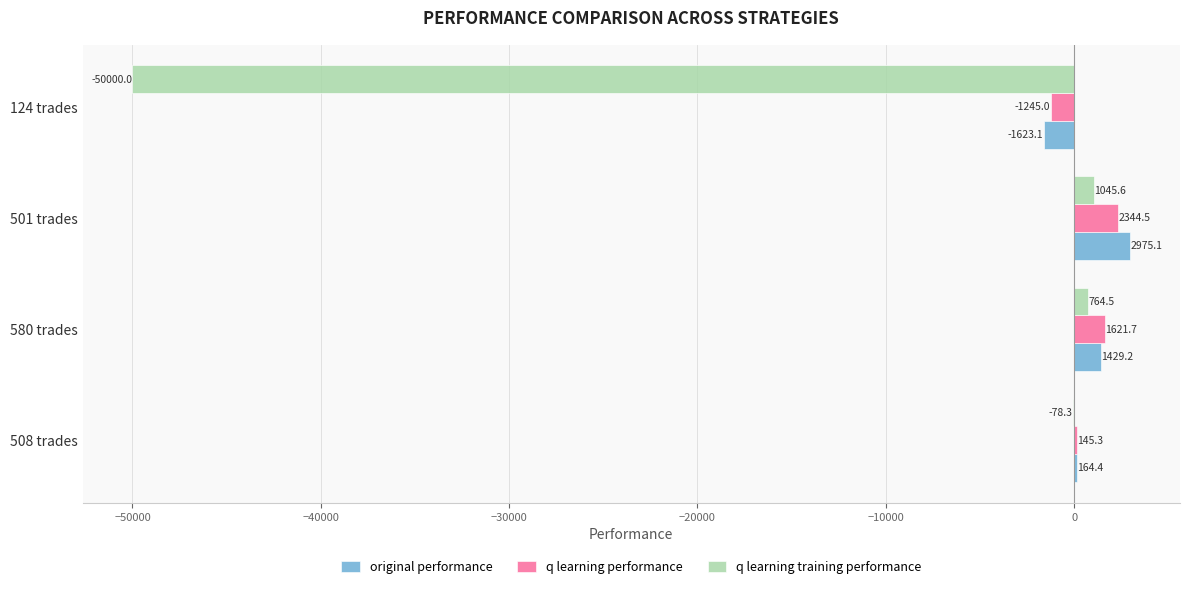

What is the highest value of the q learning training performance series?

1045.6